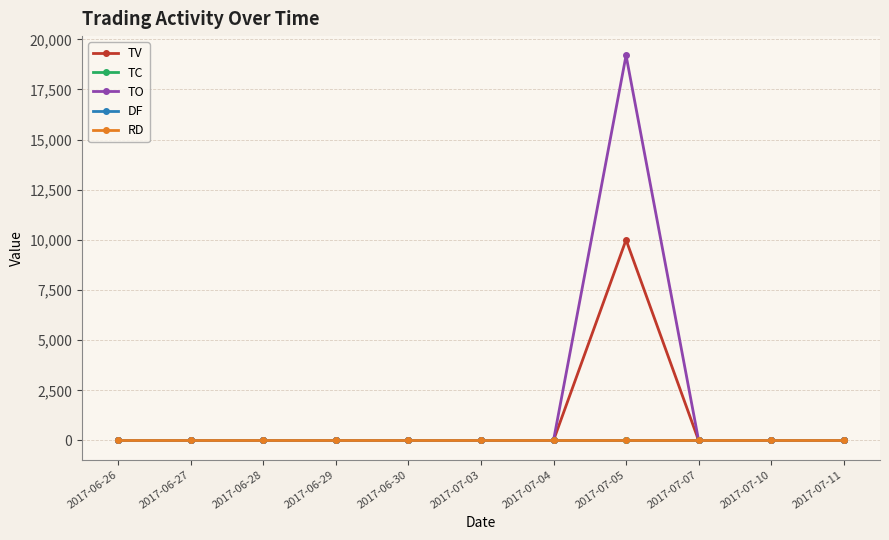

Is this an area chart (filled region under the line)?

No